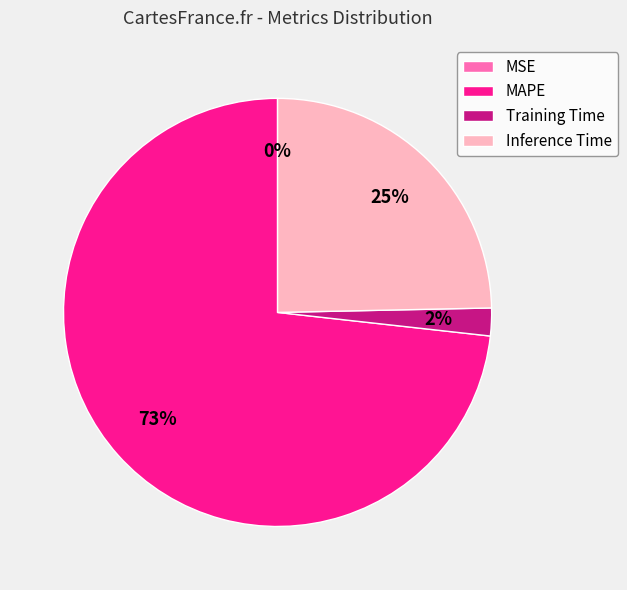

What is the largest slice in the pie chart?

MAPE